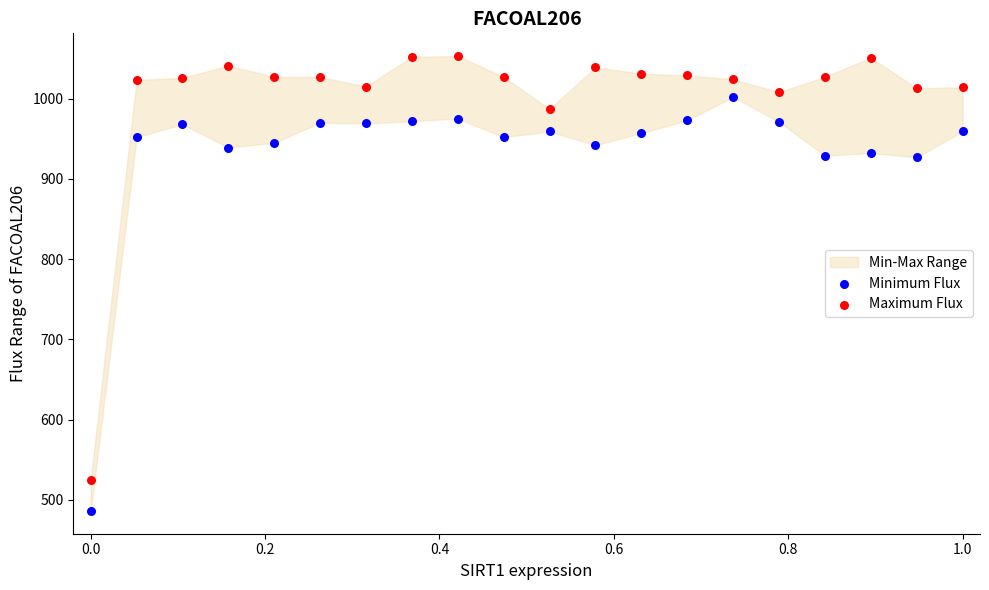

Which series reaches the minimum Y coordinate?

Minimum Flux